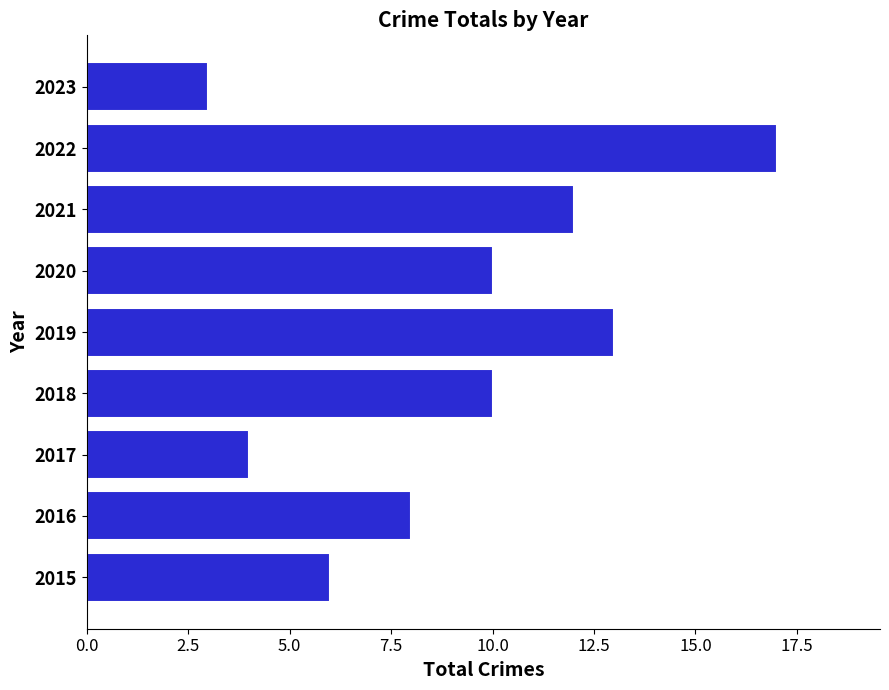

Between 2019 and 2022, which is larger?

2022